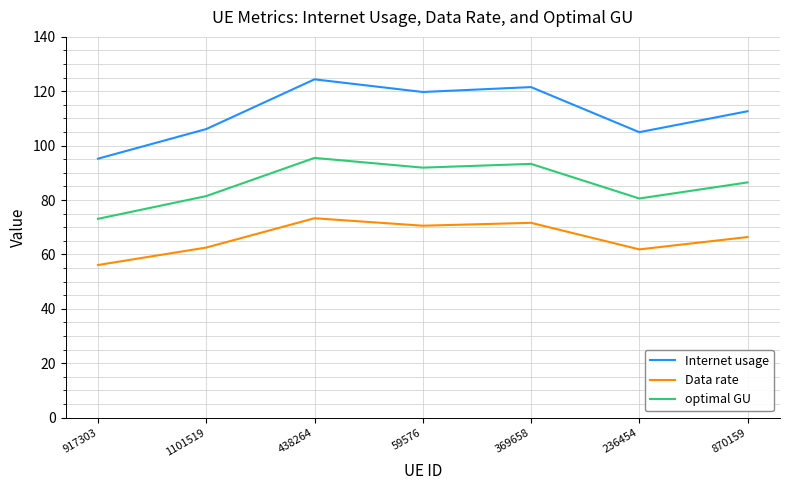

True or false: Data rate has a value of 31.0 at 438264.

False